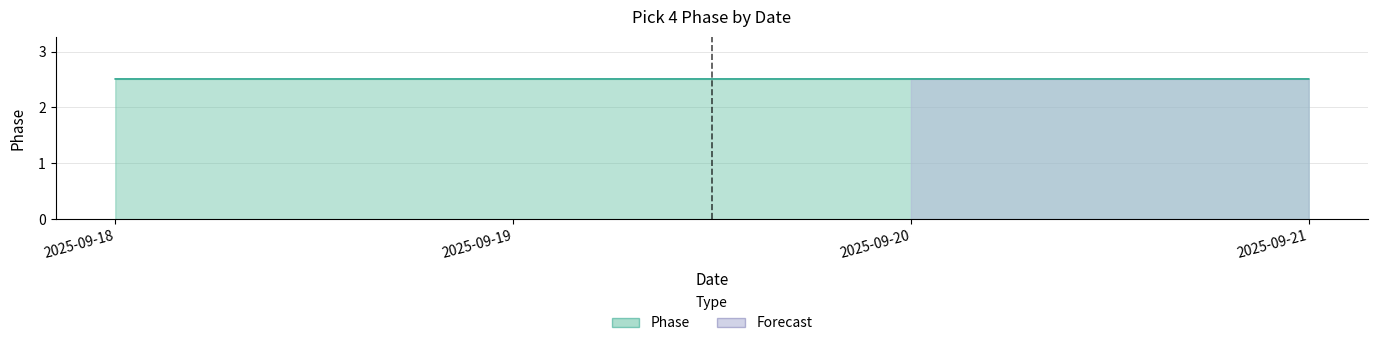

List the labels in order of value, largest first.

2025-09-21, 2025-09-20, 2025-09-19, 2025-09-18